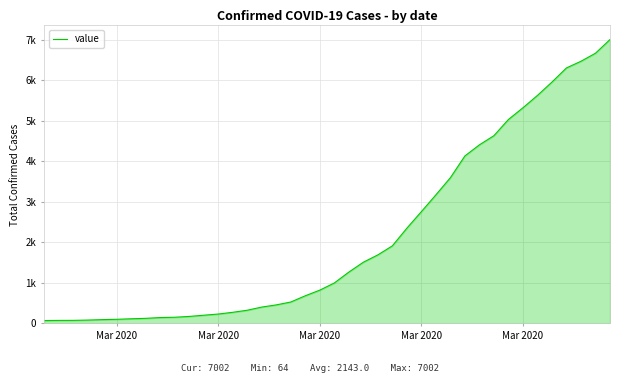

What is the greatest value displayed?

7002